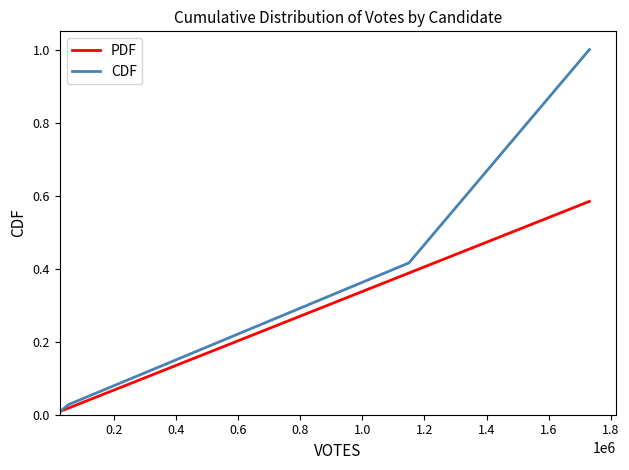

Rank the series by their maximum value, from lowest to highest.

PDF, CDF